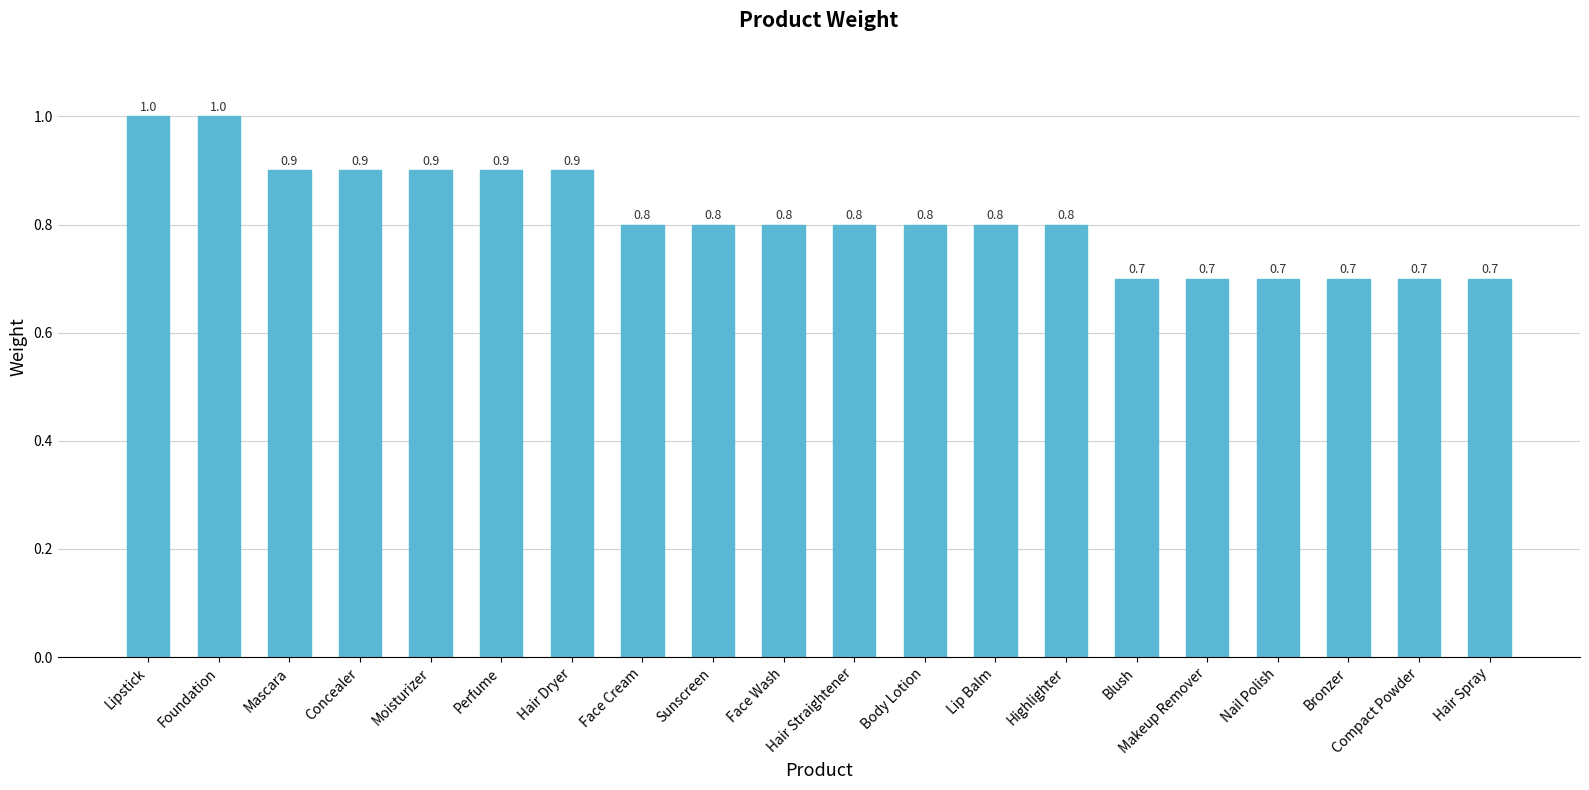

What is the difference between the maximum and minimum values?

0.3